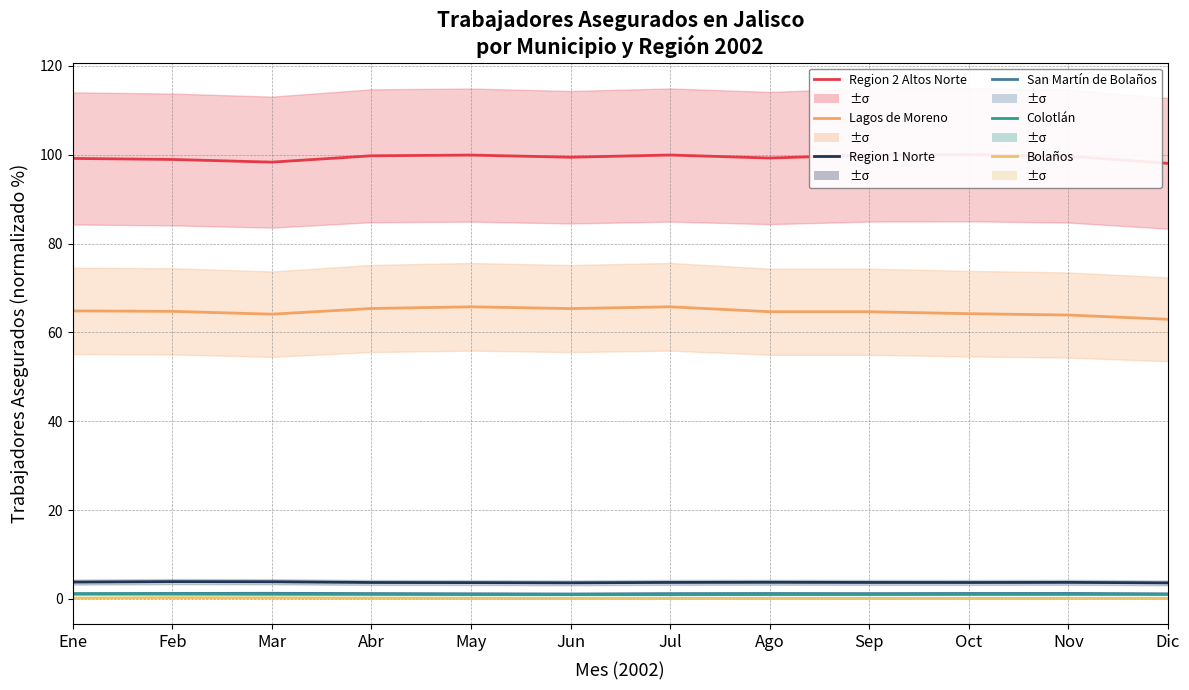

In Lagos de Moreno, how many points are lower than both neighbors (excluding endpoints)?

2